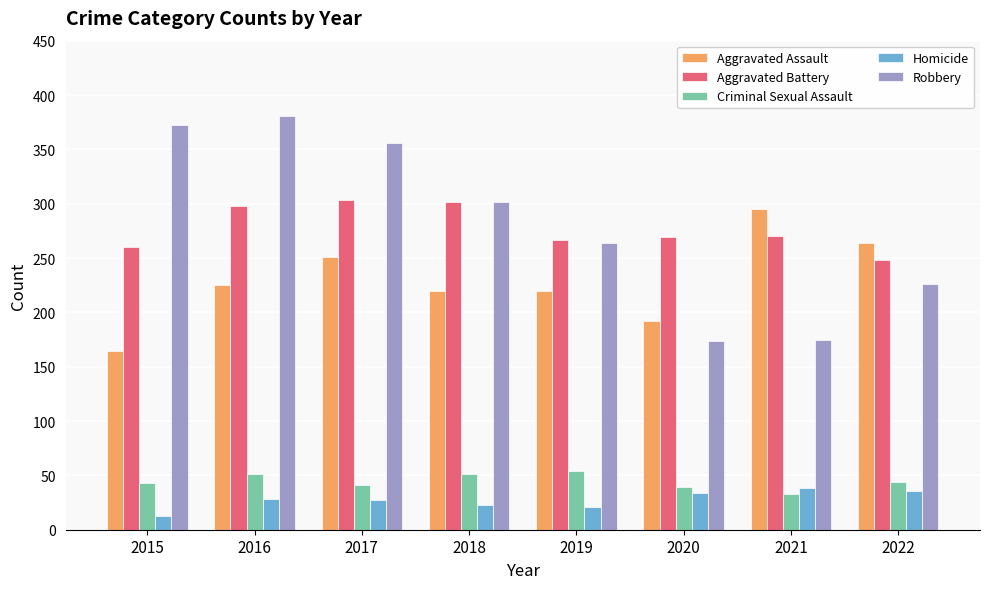

What is the approximate value of Criminal Sexual Assault at 2019, to the nearest 10?

50